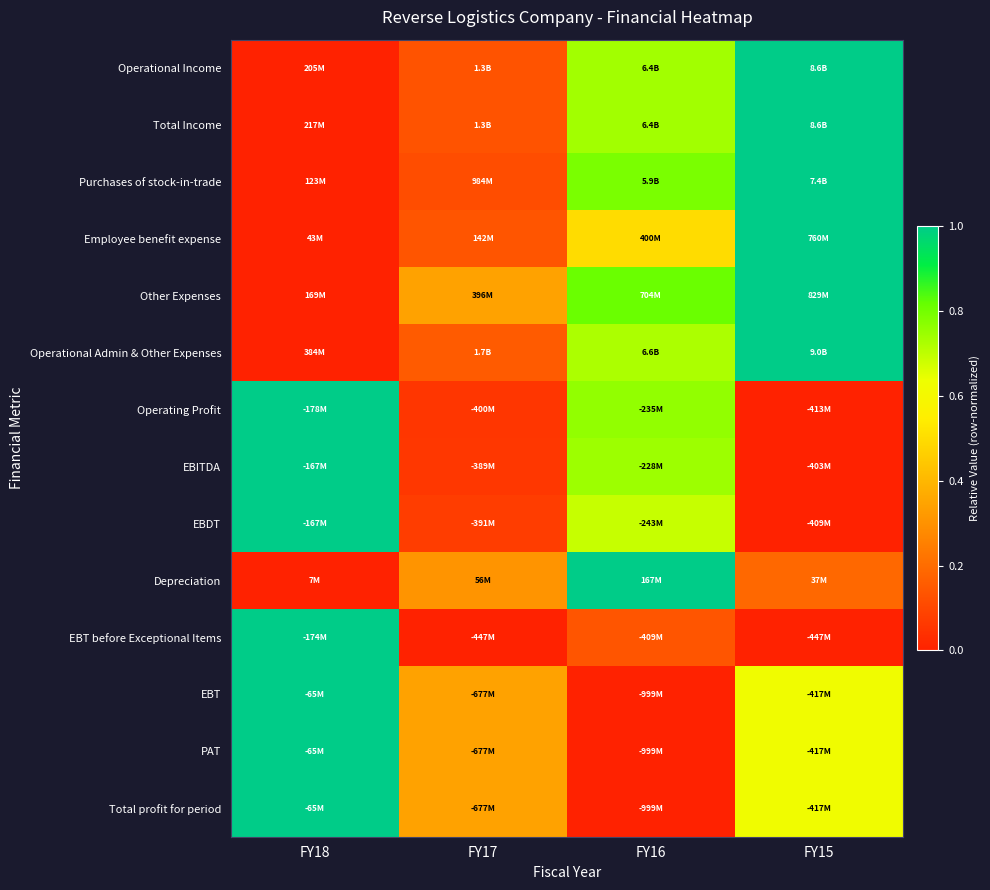

Reading left to right, extract all data points from this chart.

Operational Income: FY18=0.0	FY17=0.1	FY16=0.7	FY15=1.0
Total Income: FY18=0.0	FY17=0.1	FY16=0.7	FY15=1.0
Purchases of stock-in-trade: FY18=0.0	FY17=0.1	FY16=0.8	FY15=1.0
Employee benefit expense: FY18=0.0	FY17=0.1	FY16=0.5	FY15=1.0
Other Expenses: FY18=0.0	FY17=0.3	FY16=0.8	FY15=1.0
Operational Admin & Other Expenses: FY18=0.0	FY17=0.2	FY16=0.7	FY15=1.0
Operating Profit: FY18=1.0	FY17=0.1	FY16=0.8	FY15=0.0
EBITDA: FY18=1.0	FY17=0.1	FY16=0.7	FY15=0.0
EBDT: FY18=1.0	FY17=0.1	FY16=0.7	FY15=0.0
Depreciation: FY18=0.0	FY17=0.3	FY16=1.0	FY15=0.2
EBT before Exceptional Items: FY18=1.0	FY17=0.0	FY16=0.1	FY15=0.0
EBT: FY18=1.0	FY17=0.3	FY16=0.0	FY15=0.6
PAT: FY18=1.0	FY17=0.3	FY16=0.0	FY15=0.6
Total profit for period: FY18=1.0	FY17=0.3	FY16=0.0	FY15=0.6